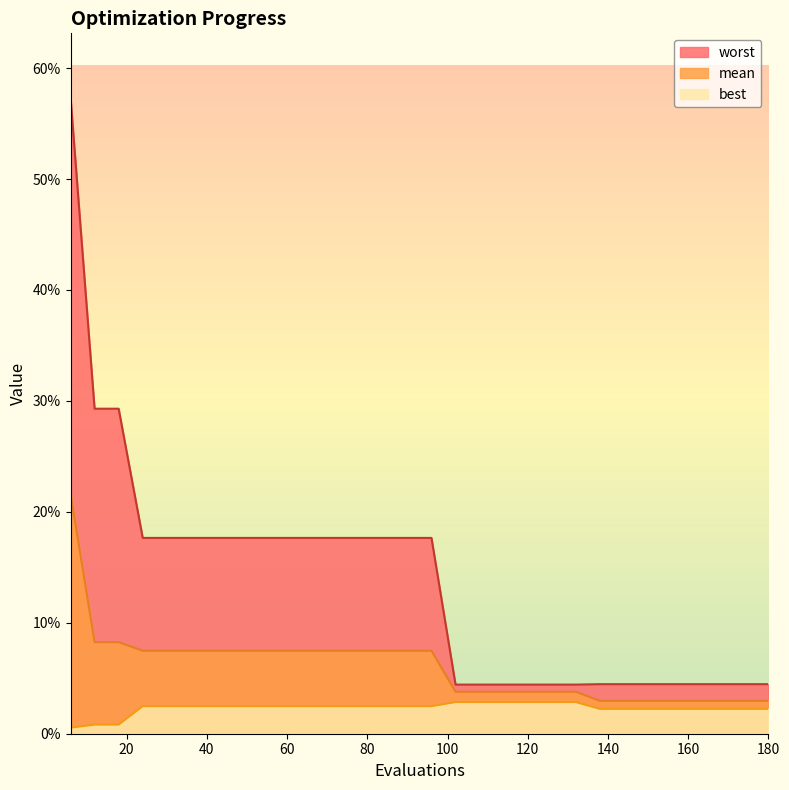

List the labels in order of worst value, largest first.

6, 12, 18, 24, 30, 36, 42, 48, 54, 60, 66, 72, 78, 84, 90, 96, 138, 144, 150, 156, 162, 168, 174, 180, 102, 108, 114, 120, 126, 132